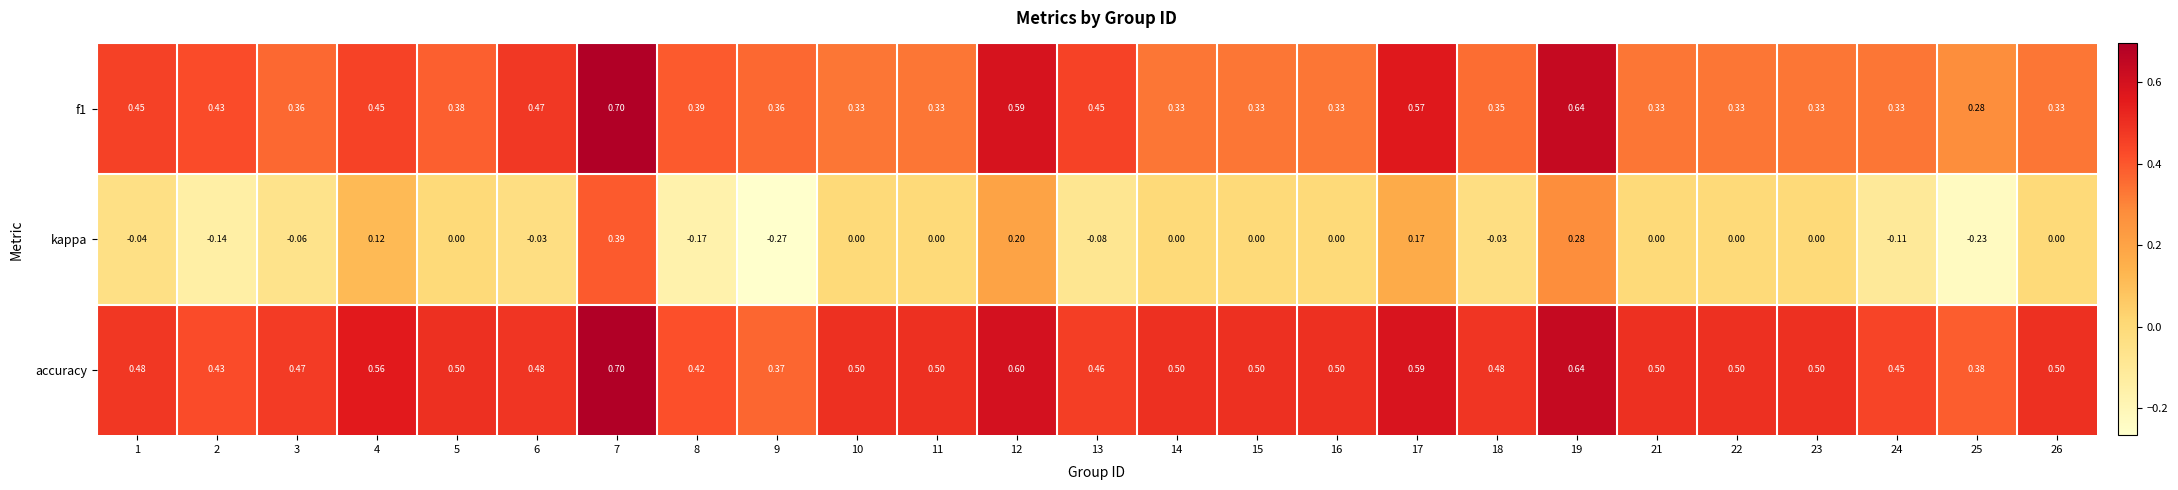

Is the value of kappa at 9 greater than the value of f1 at 6?

No